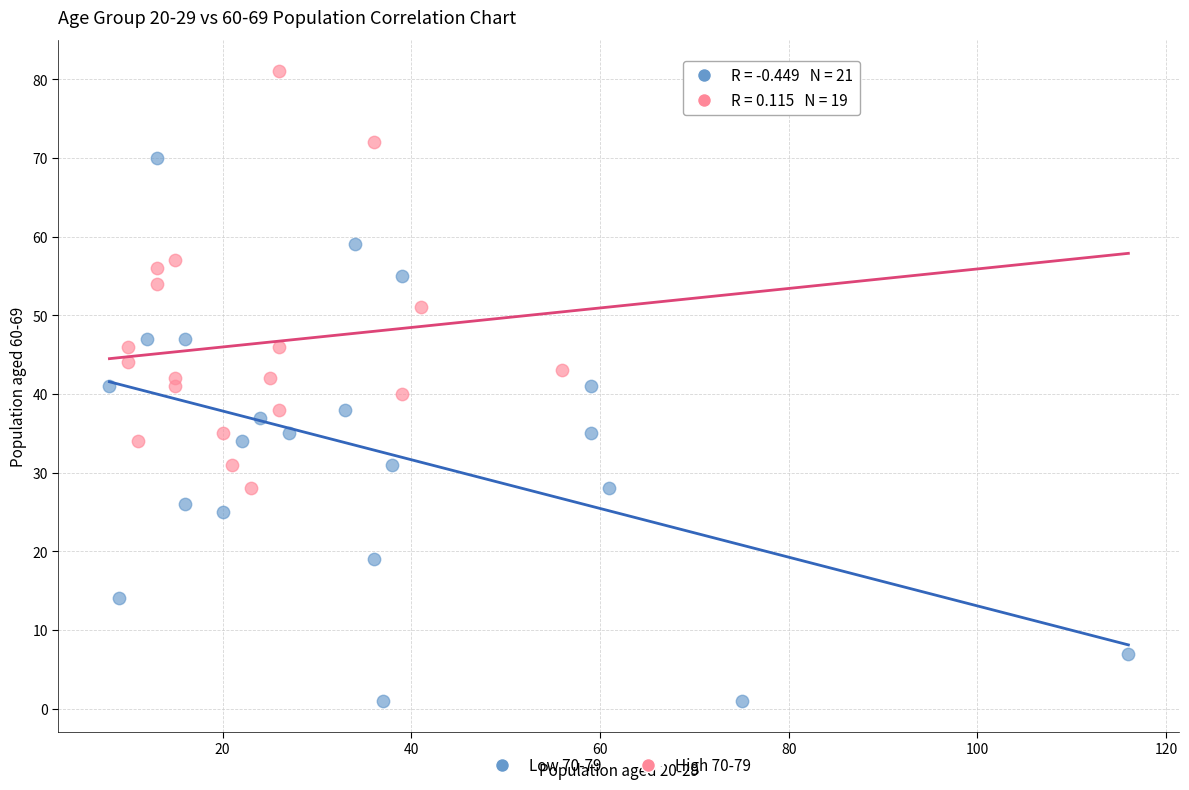

Which series contains the highest Y value?

High 70-79